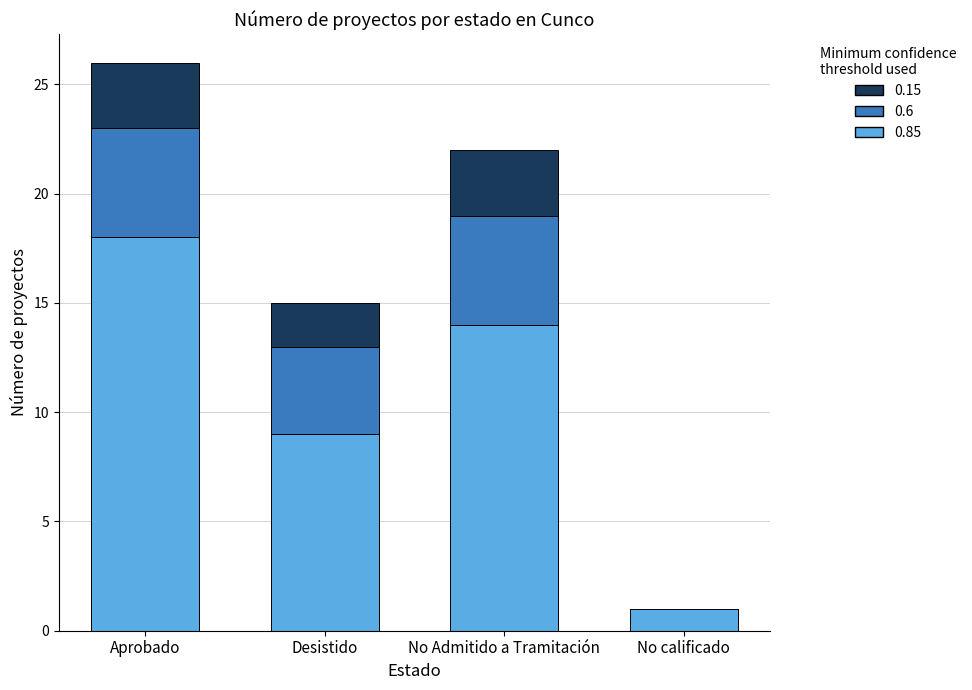

Does the chart contain stacked bars?

Yes